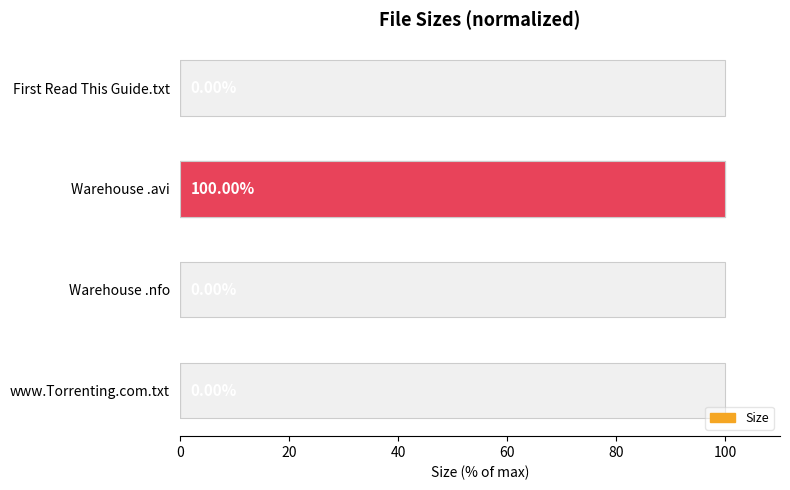

The chart shows a value of 0.0 at www.Torrenting.com.txt. True or false?

True